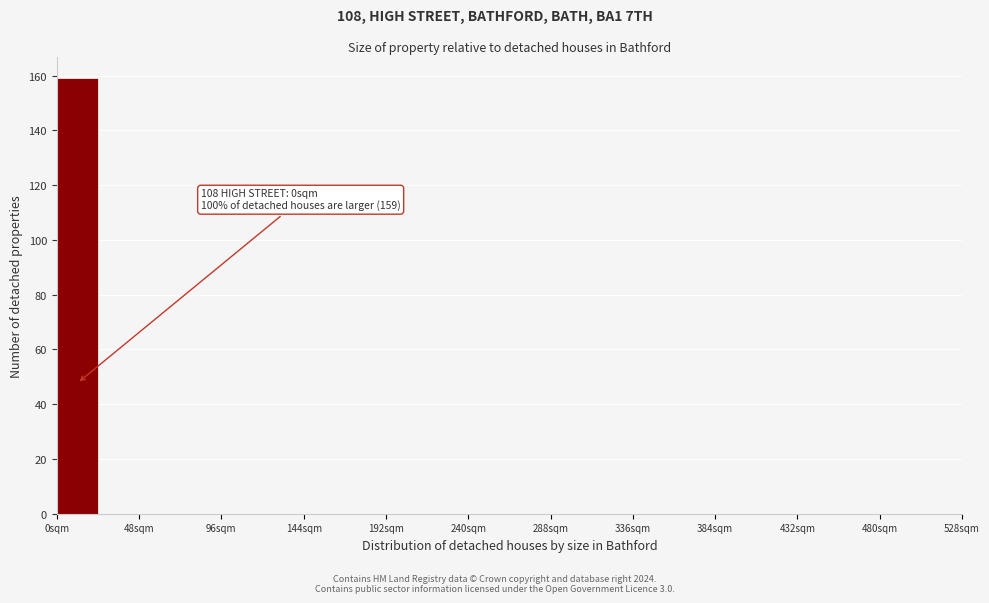

Over which range of the x-axis is the bar tallest?

0 to 24